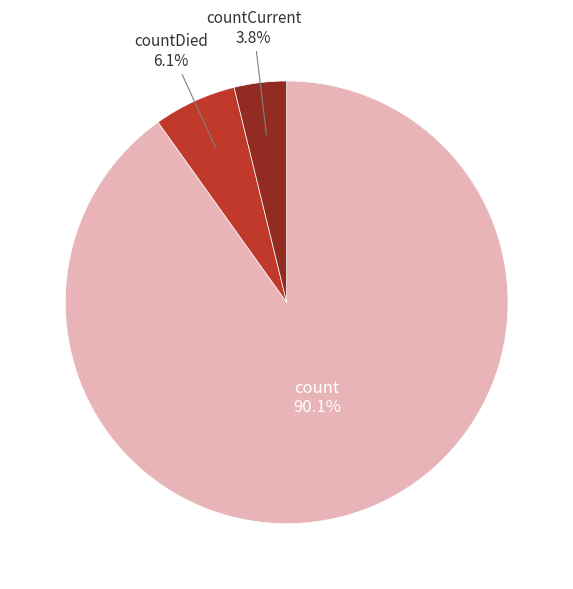

Does any single category account for the majority?

Yes